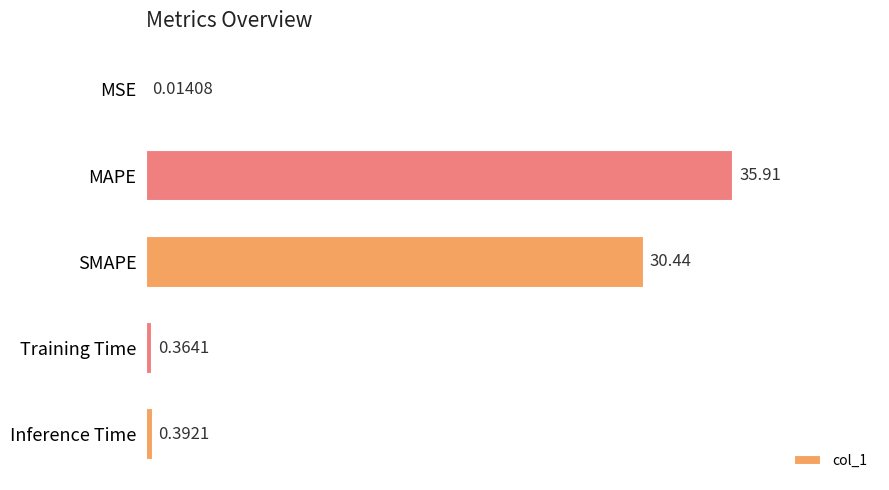

Which label corresponds to the largest value in the chart?

MAPE